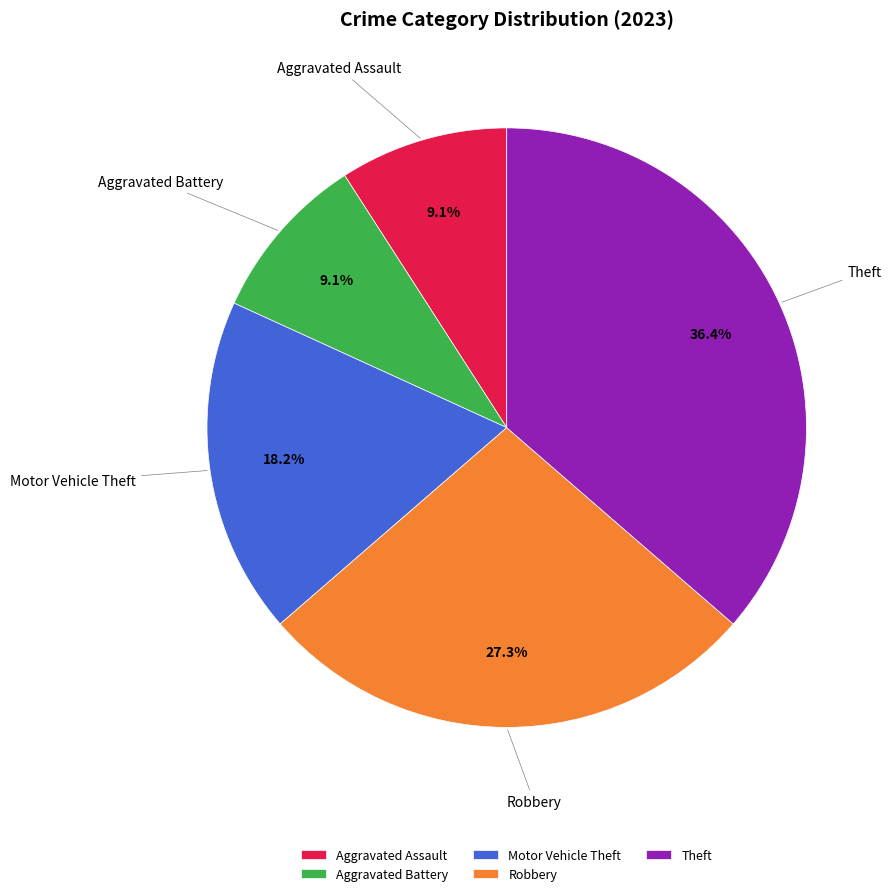

Which category has the biggest portion of the pie?

Theft